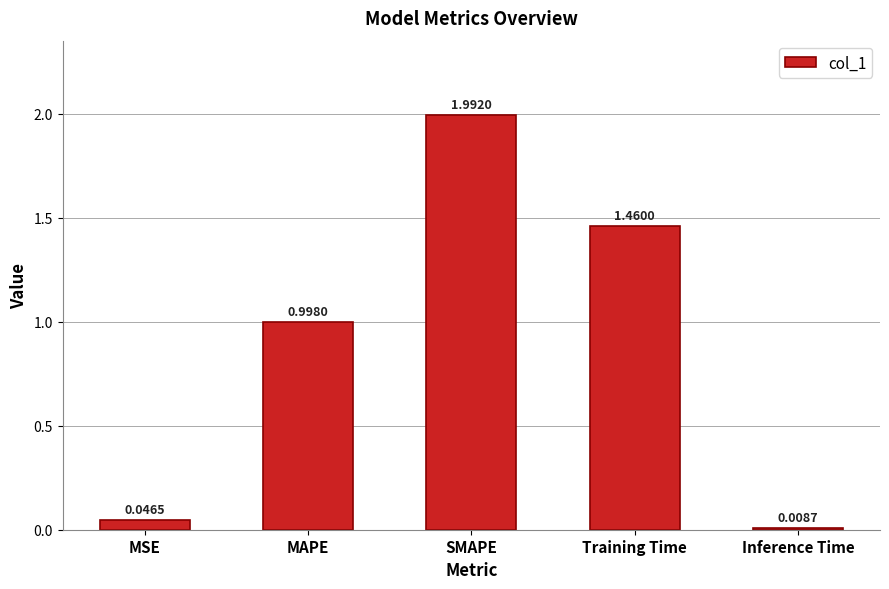

List the labels in order of value, smallest first.

Inference Time, MSE, MAPE, Training Time, SMAPE